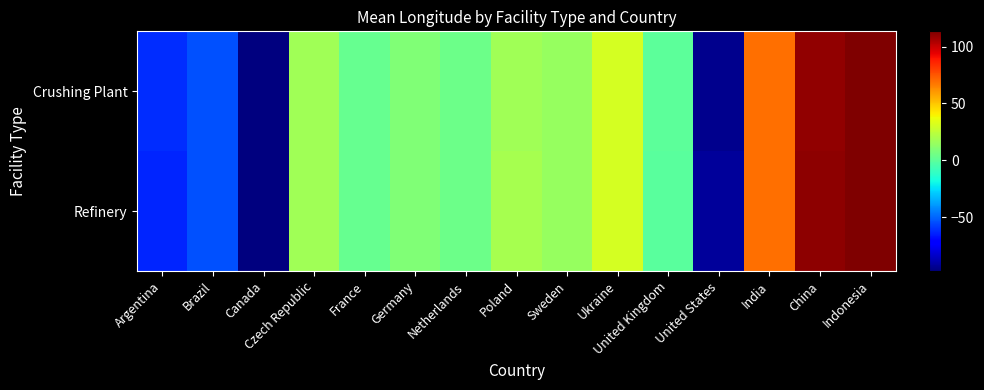

Which series has the largest total across all categories?

Refinery